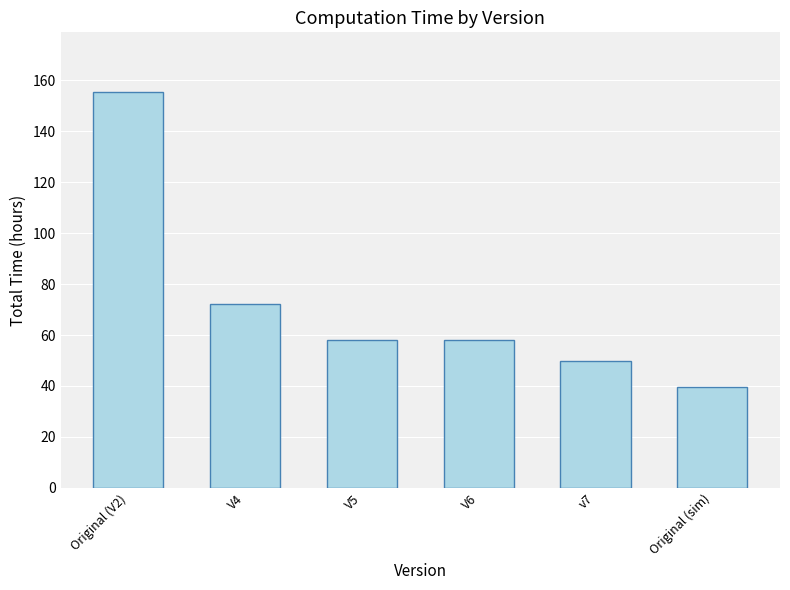

Count the number of data series in this chart.

1